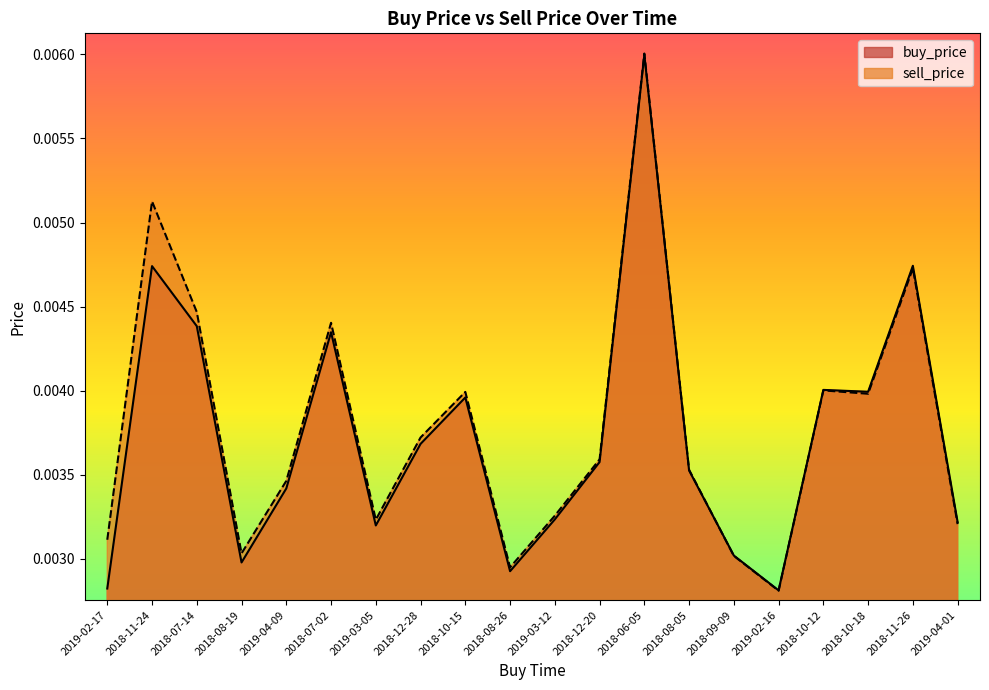

How many intersections are there between buy_price and sell_price?

1